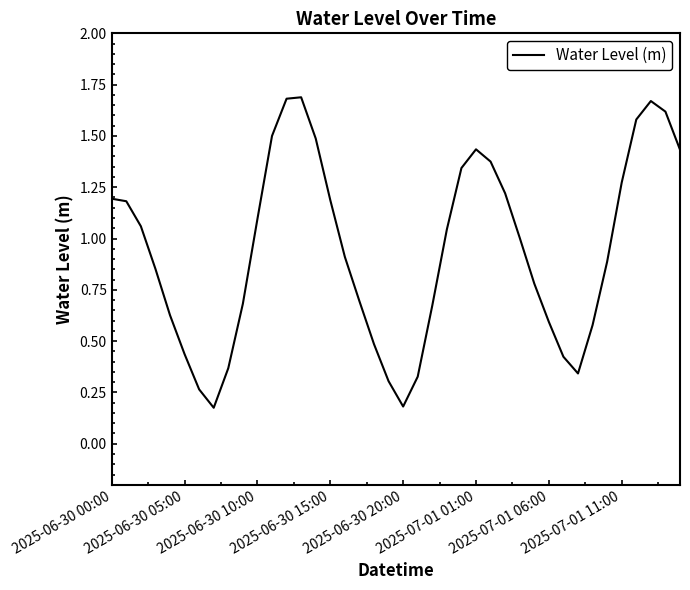

What is the difference between the maximum and minimum values?

1.5